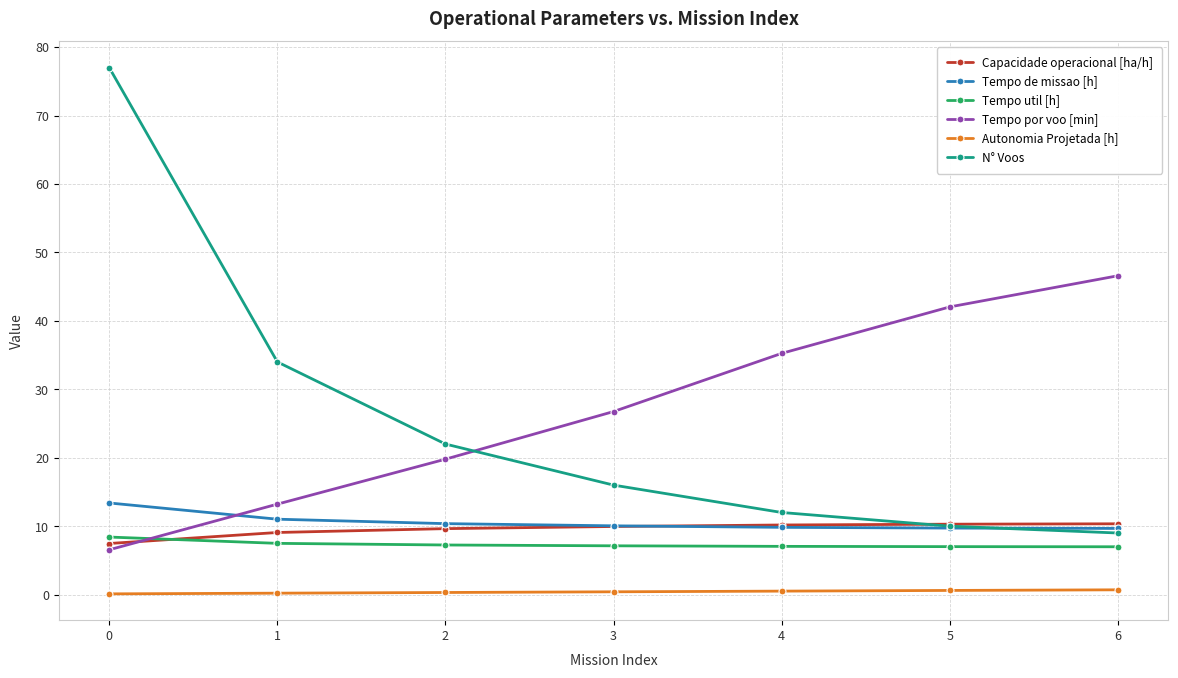

How many intersections are there between Tempo por voo [min] and Capacidade operacional [ha/h]?

1